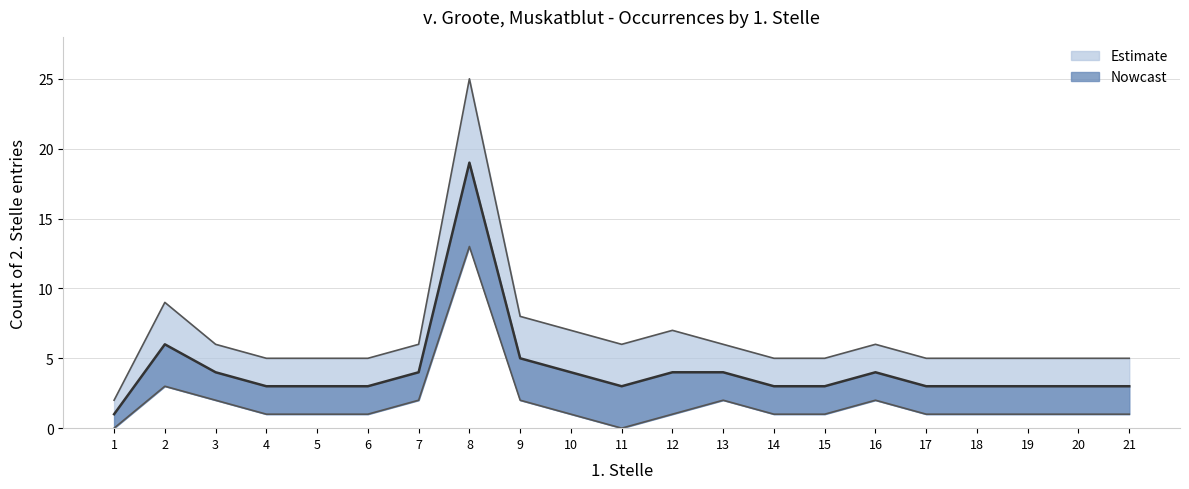

Count the number of data series in this chart.

3